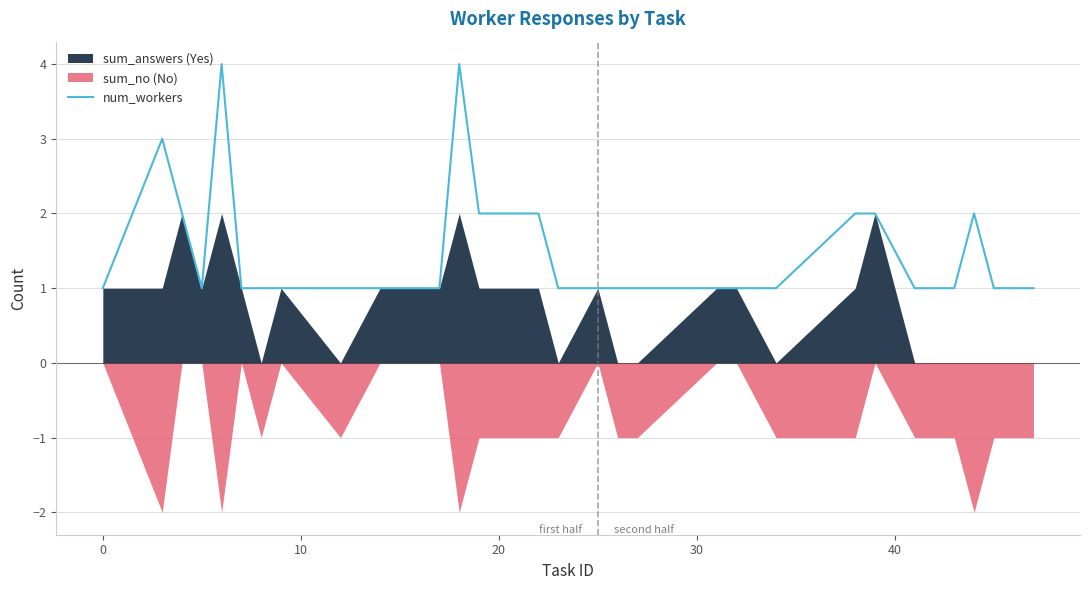

True or false: there are more than 1 points higher than both neighbors.

True